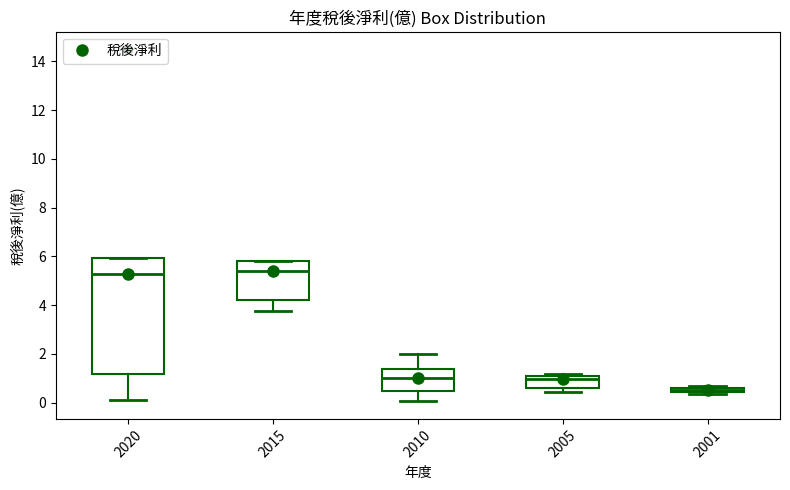

Comparing the boxes themselves (not the whiskers), which one is the tallest?

2020